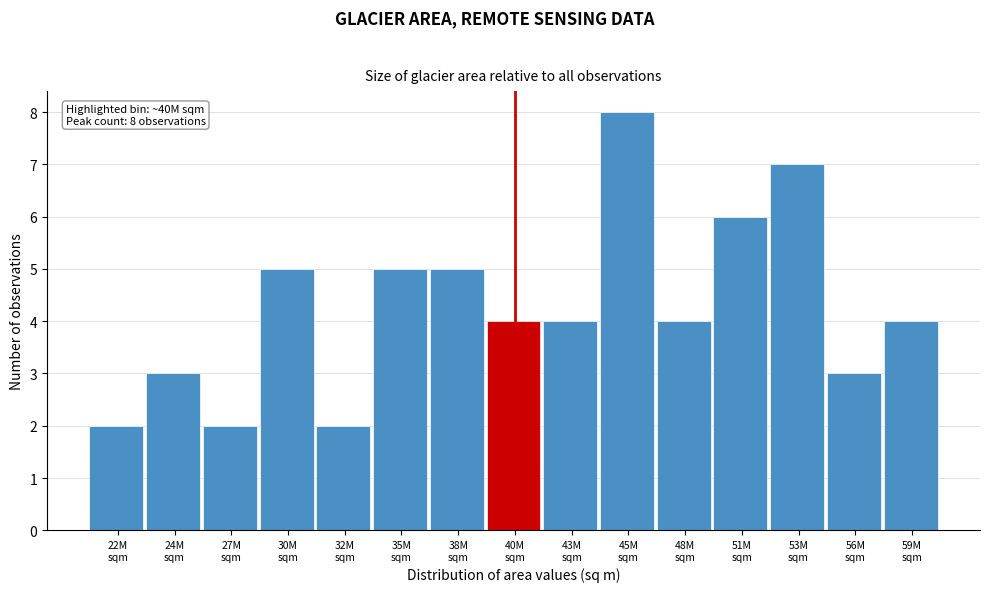

Reading left to right, what are all the values shown in this chart?

2	3	2	5	2	5	5	4	4	8	4	6	7	3	4